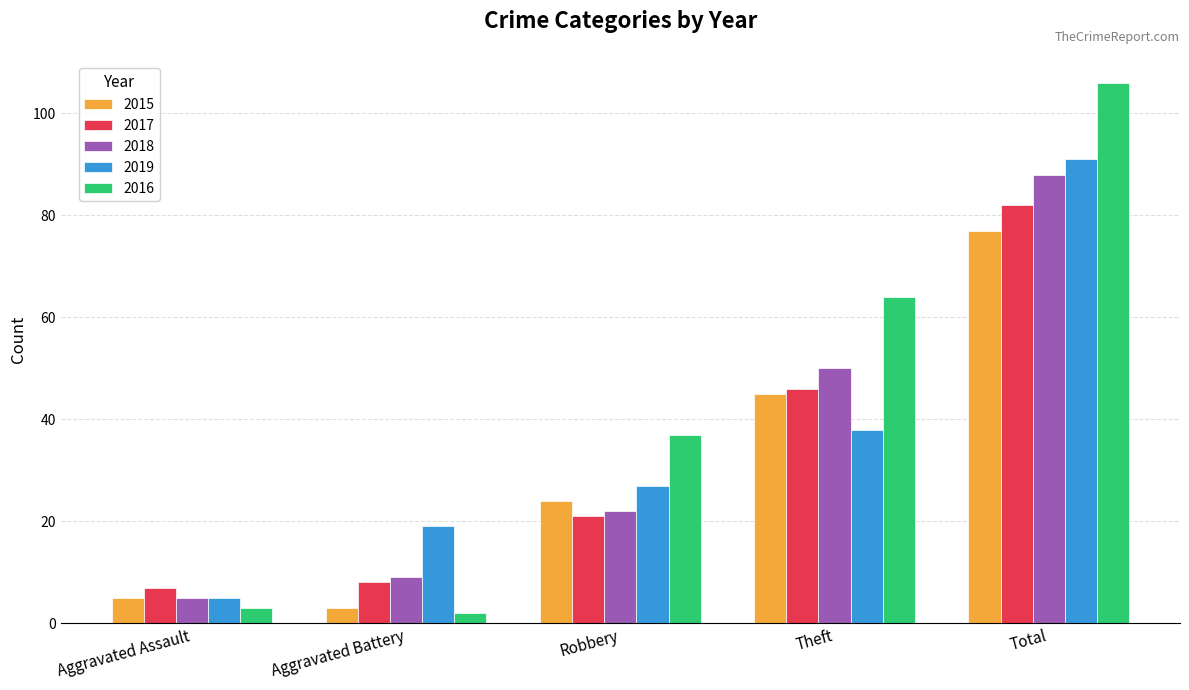

What is the total value across all series at Aggravated Battery?

41